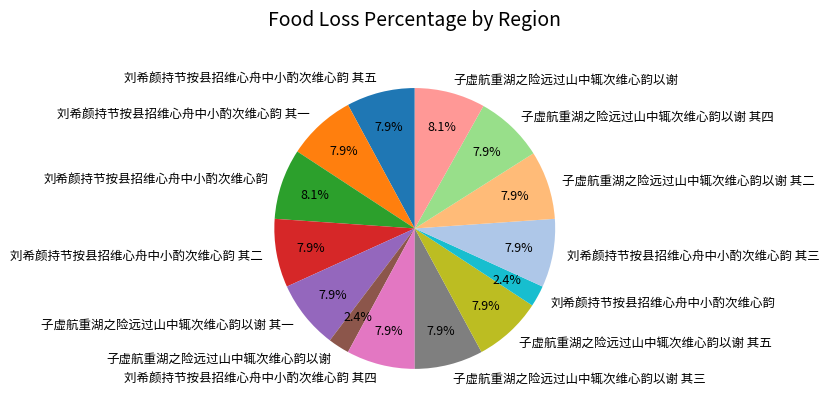

Is there a majority slice in this chart?

No